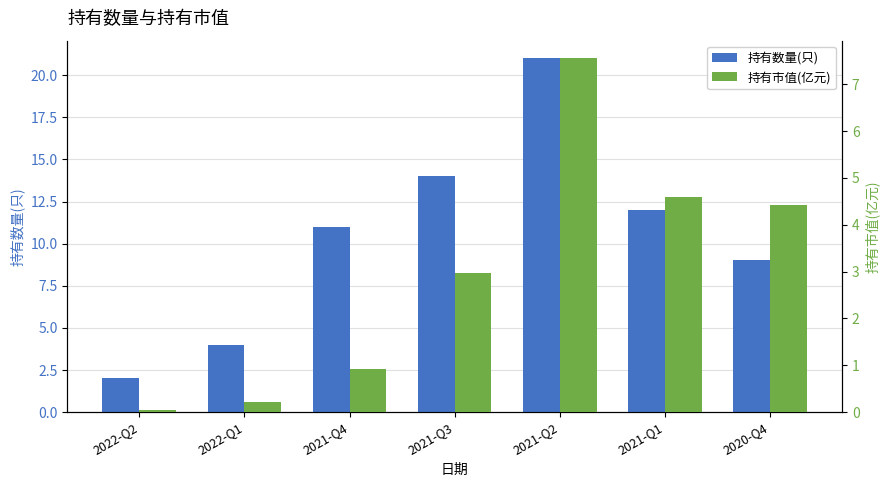

How many bars are there in total?

14